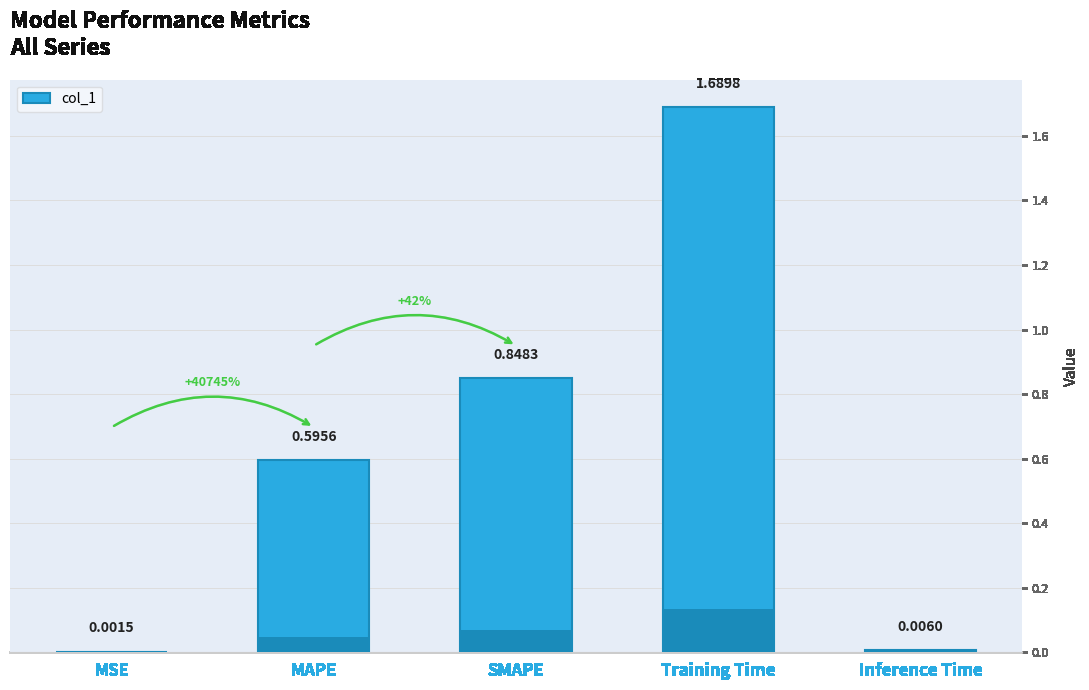

What is the sum of the values at Inference Time and MAPE?

0.6